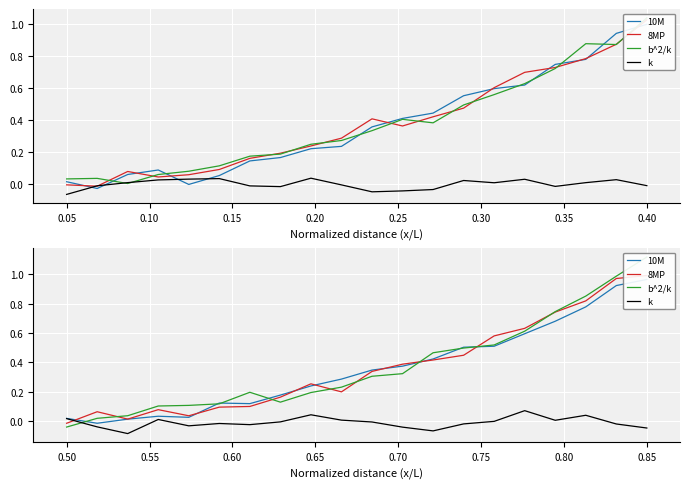

What is the total value across all series at 14?

1.6